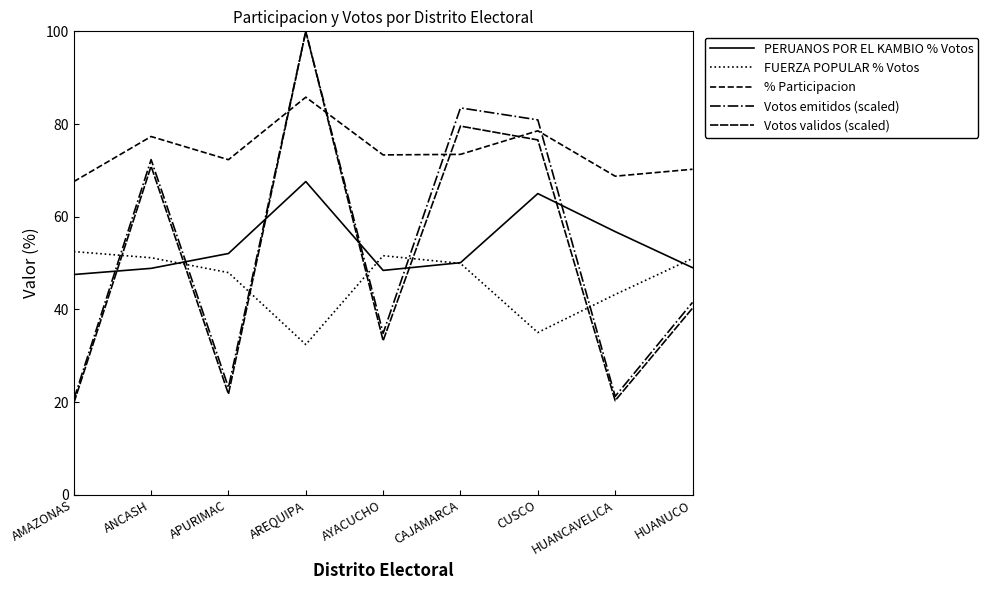

How many lines are shown in the chart?

5